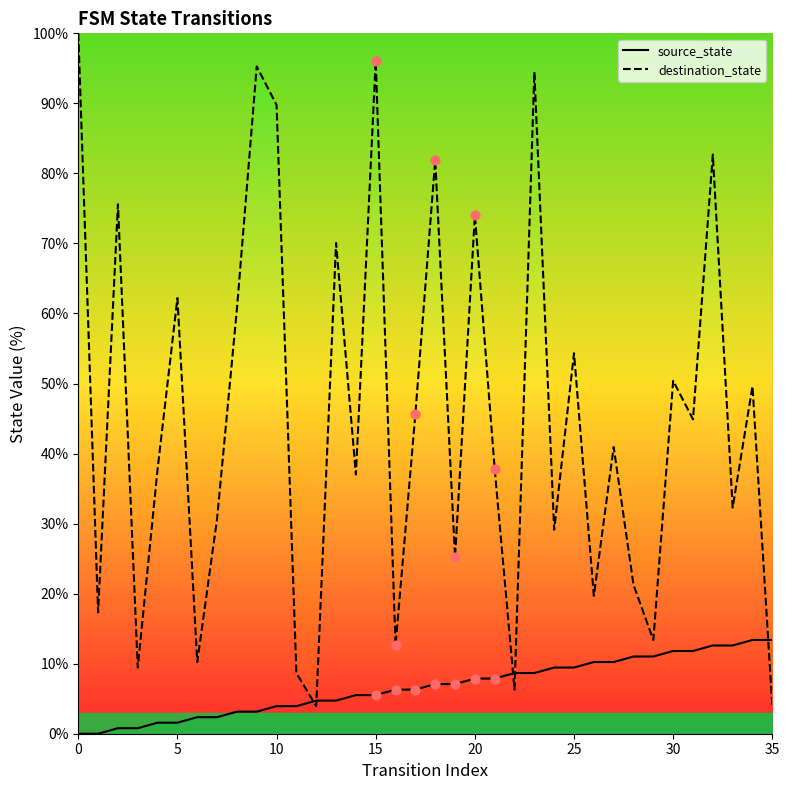

What is the maximum value for destination_state?

100.0